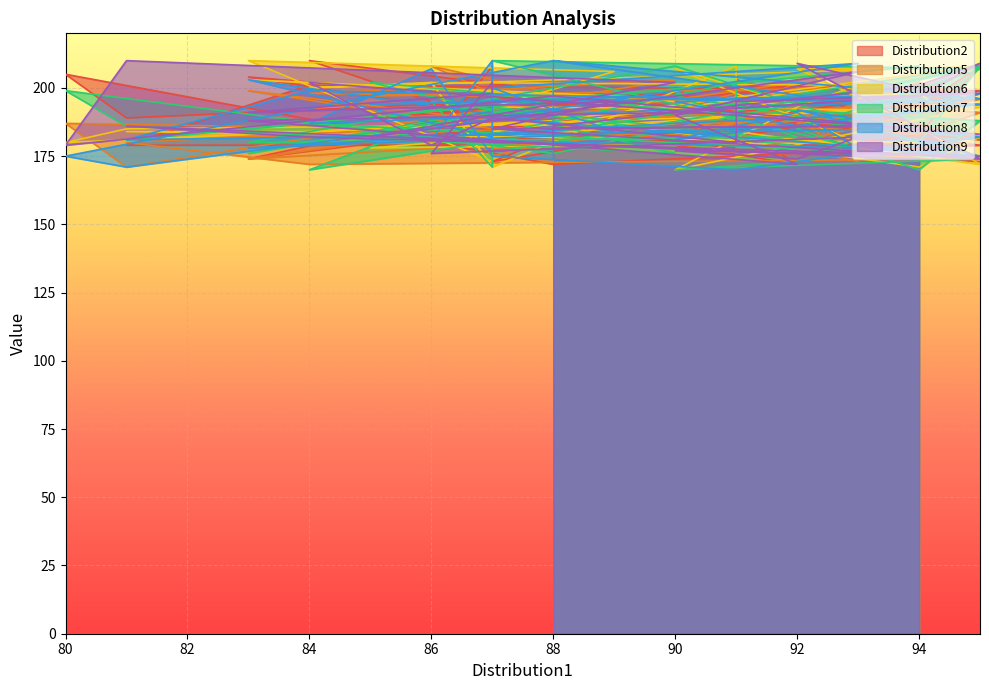

How many interior local valleys does the Distribution9 series have?

12